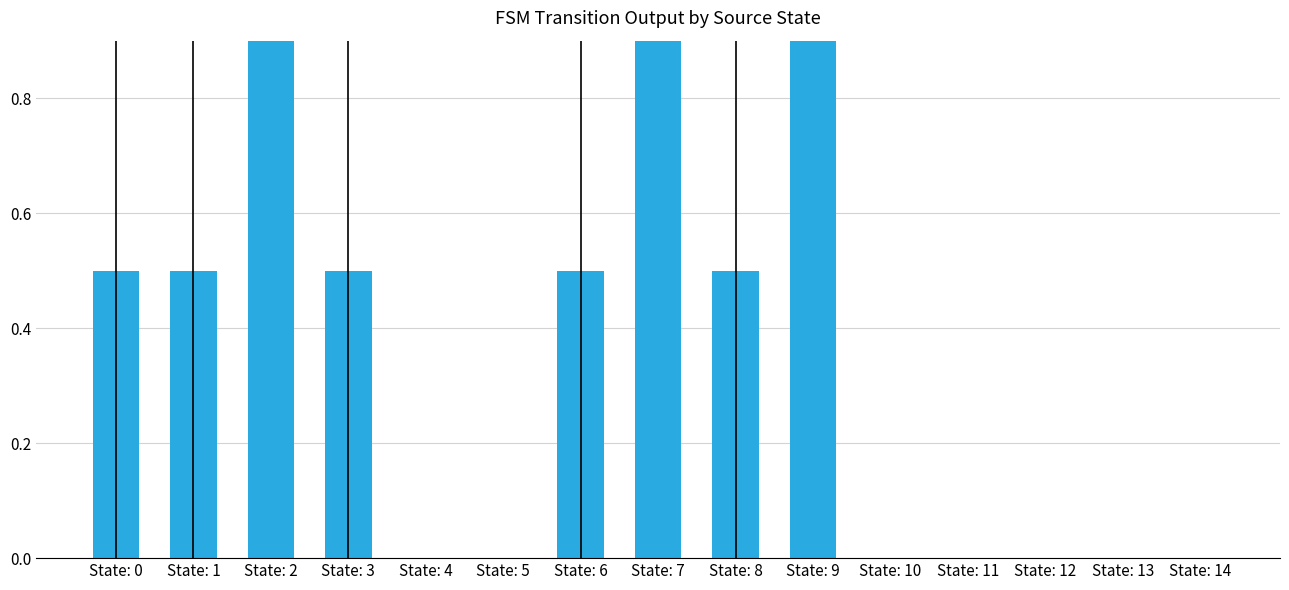

How many values exceed 0?

8